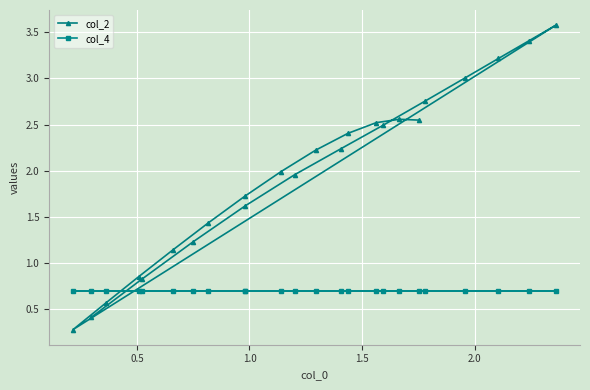

How many lines are shown in the chart?

2